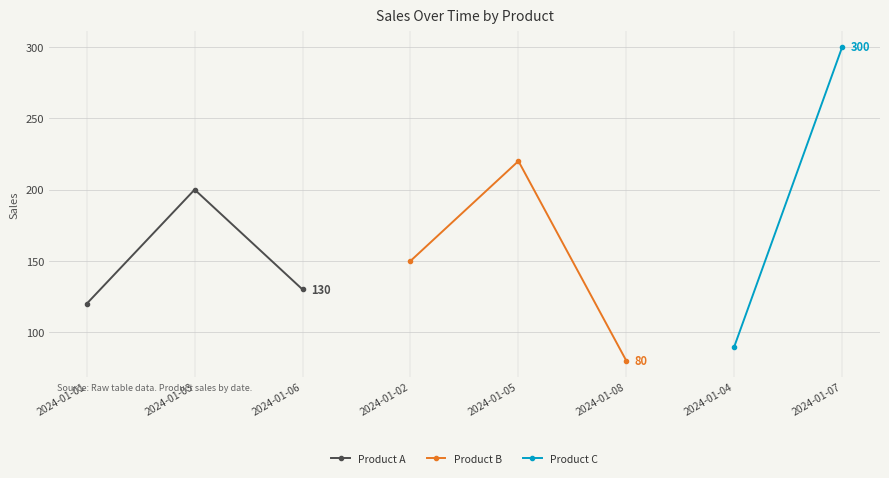

What is the value of the Product A point at the 2nd from the left?

200